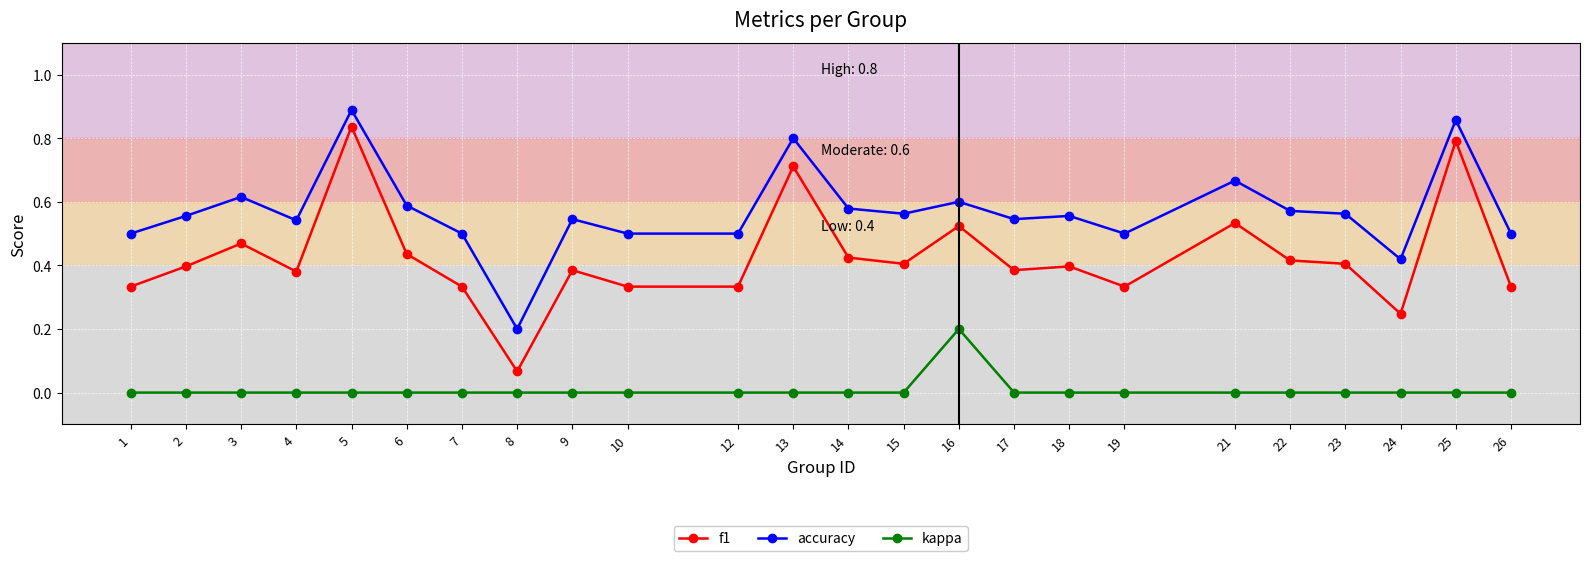

At 13, list the series in order from smallest to largest.

kappa, f1, accuracy